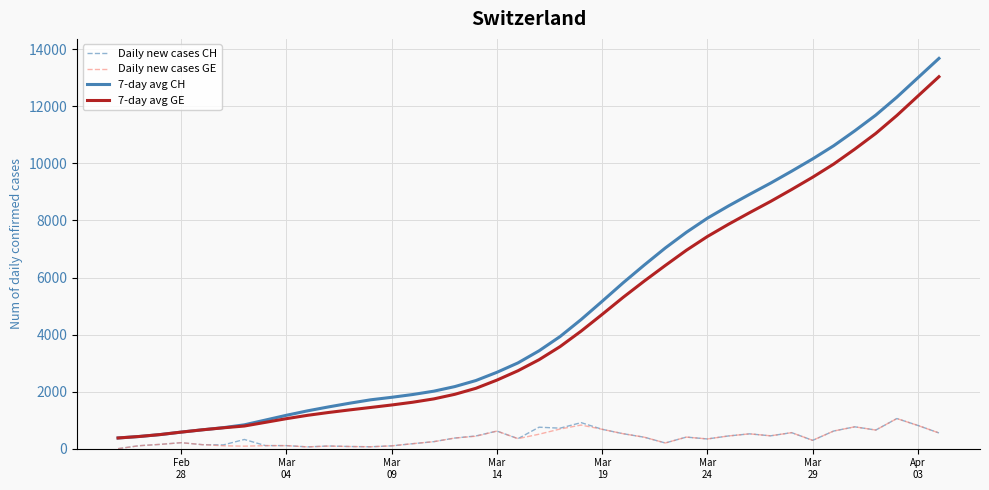

Which series has the widest spread of values?

7-day avg CH